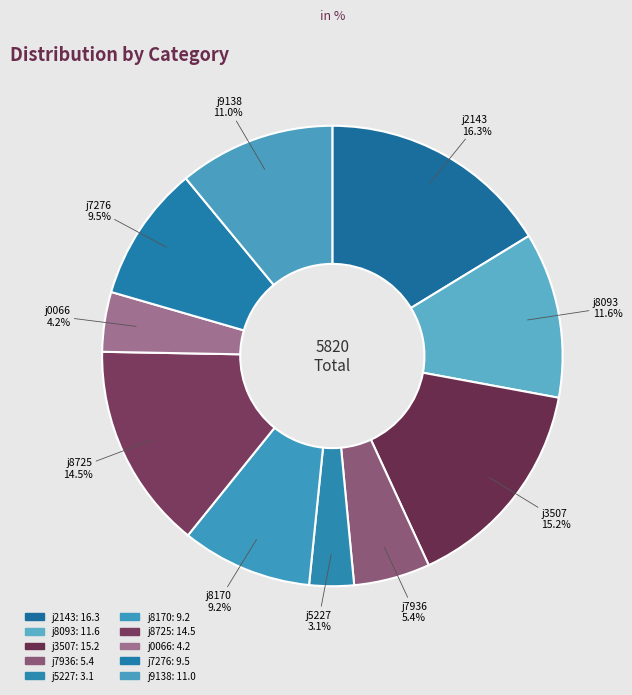

Count the number of slices in the pie.

10